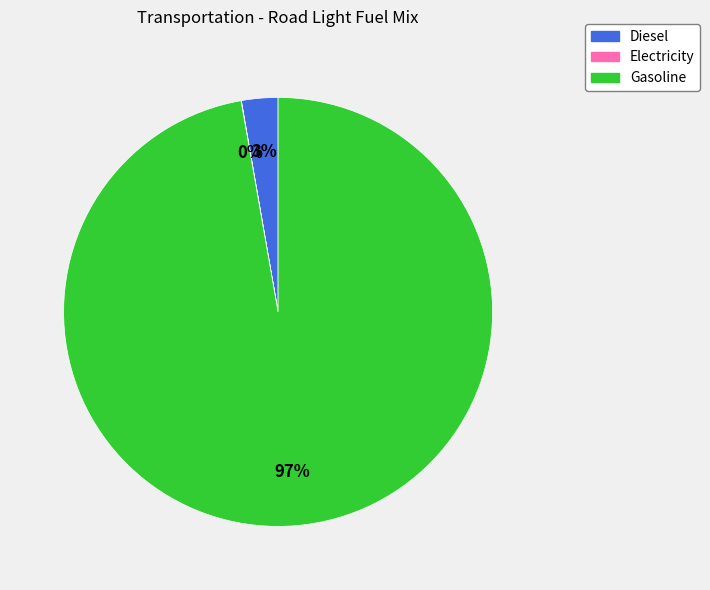

What percentage is the Gasoline slice, to the nearest percent?

97%